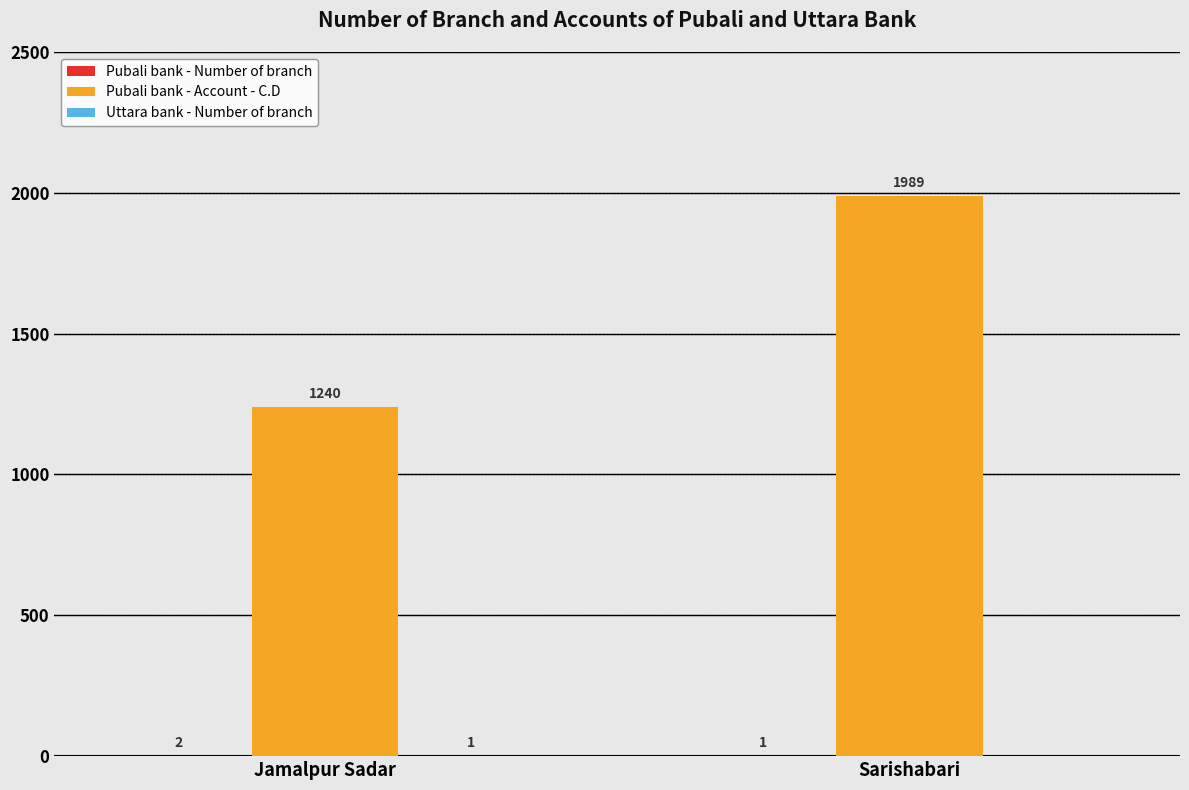

At which category is the sum across all series the highest?

Sarishabari